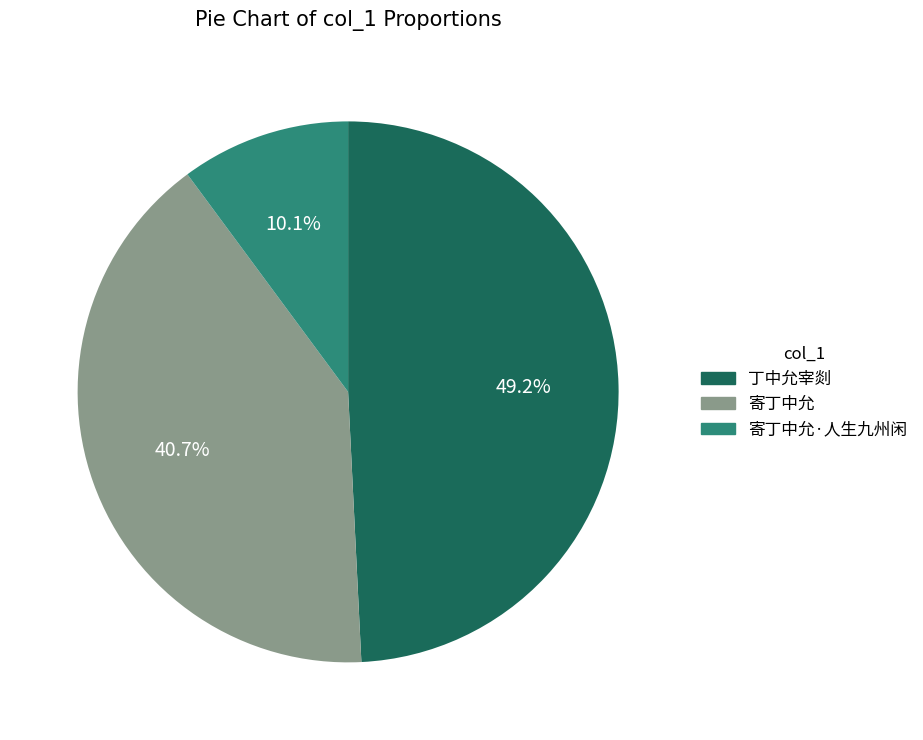

Between 丁中允宰剡 and 寄丁中允, which is larger?

丁中允宰剡